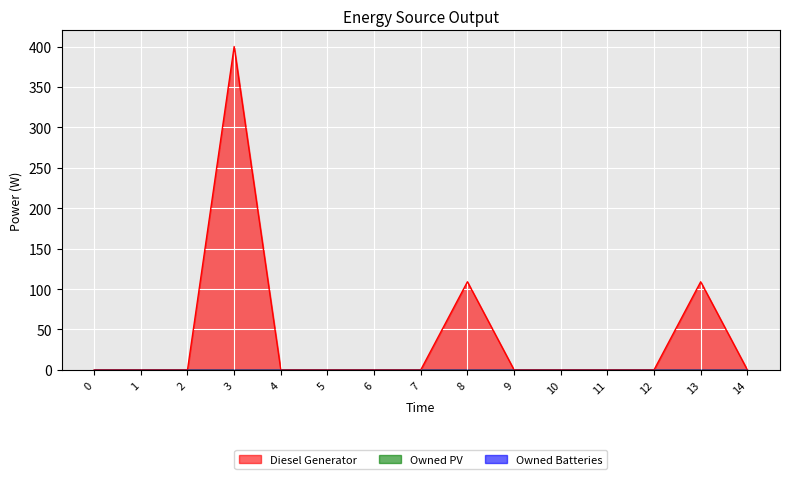

True or false: Owned PV has more than 2 interior local peaks.

False